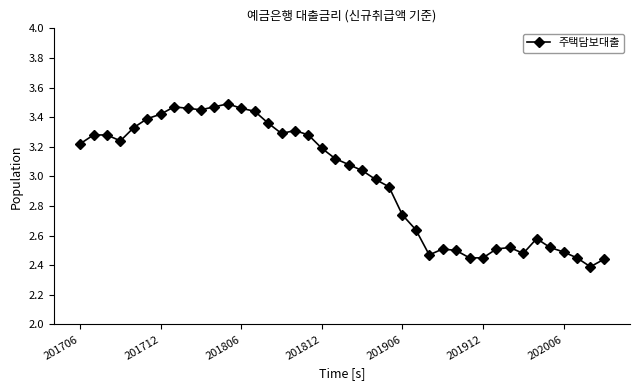

True or false: there are more than 0 points higher than both neighbors.

True